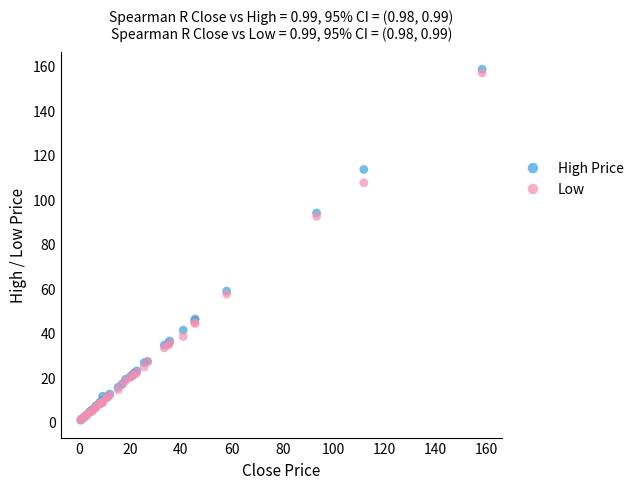

What are all the series names shown in the legend?

High Price, Low